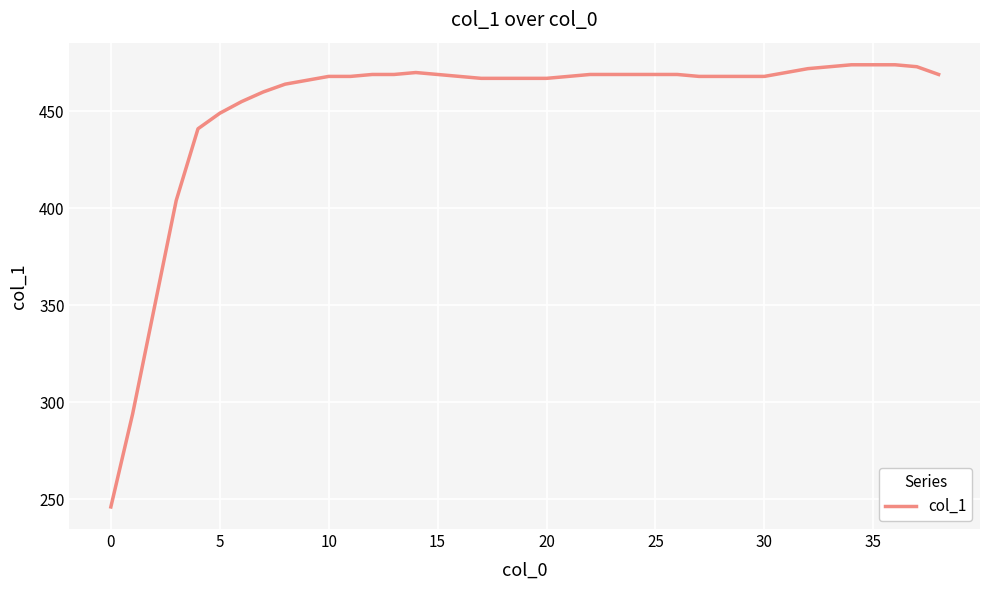

What is the maximum value shown in the chart?

474